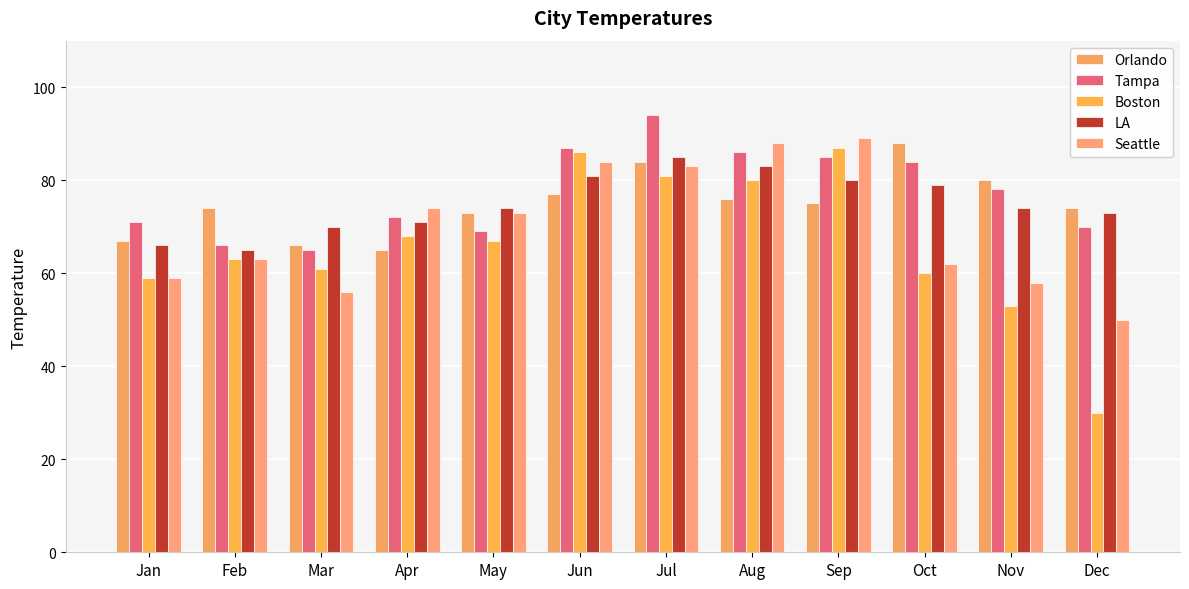

What is the difference between the Tampa values at Sep and Jan?

14